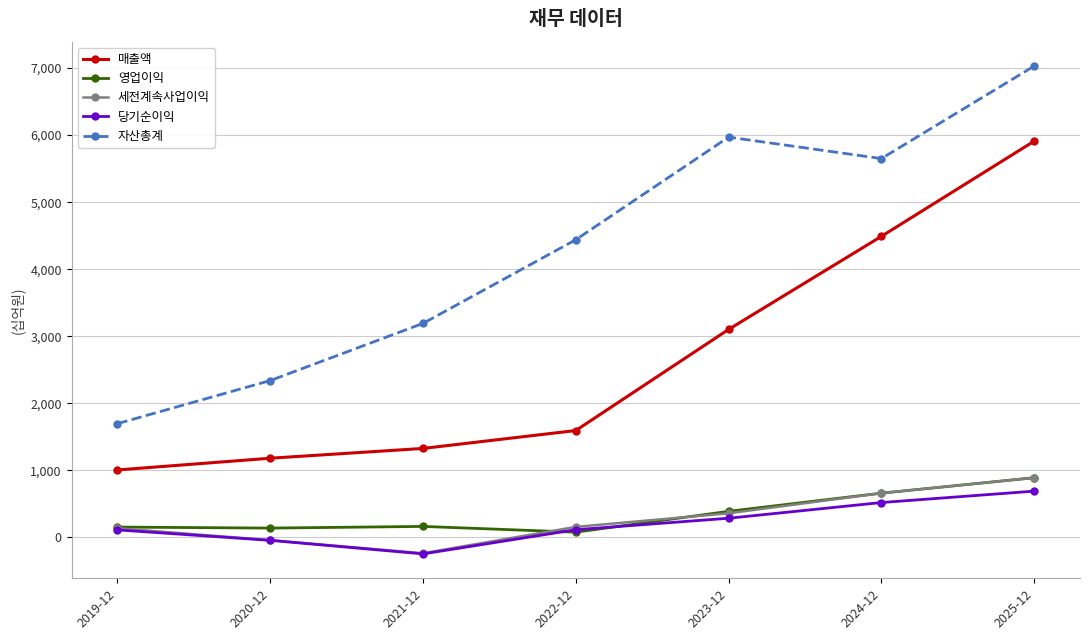

What is the sum of all 당기순이익 values?

1433